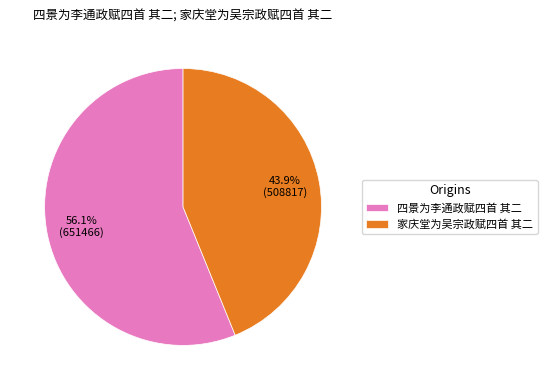

To the nearest percent, what is the combined percentage of 家庆堂为吴宗政赋四首 其二 and 四景为李通政赋四首 其二?

100%